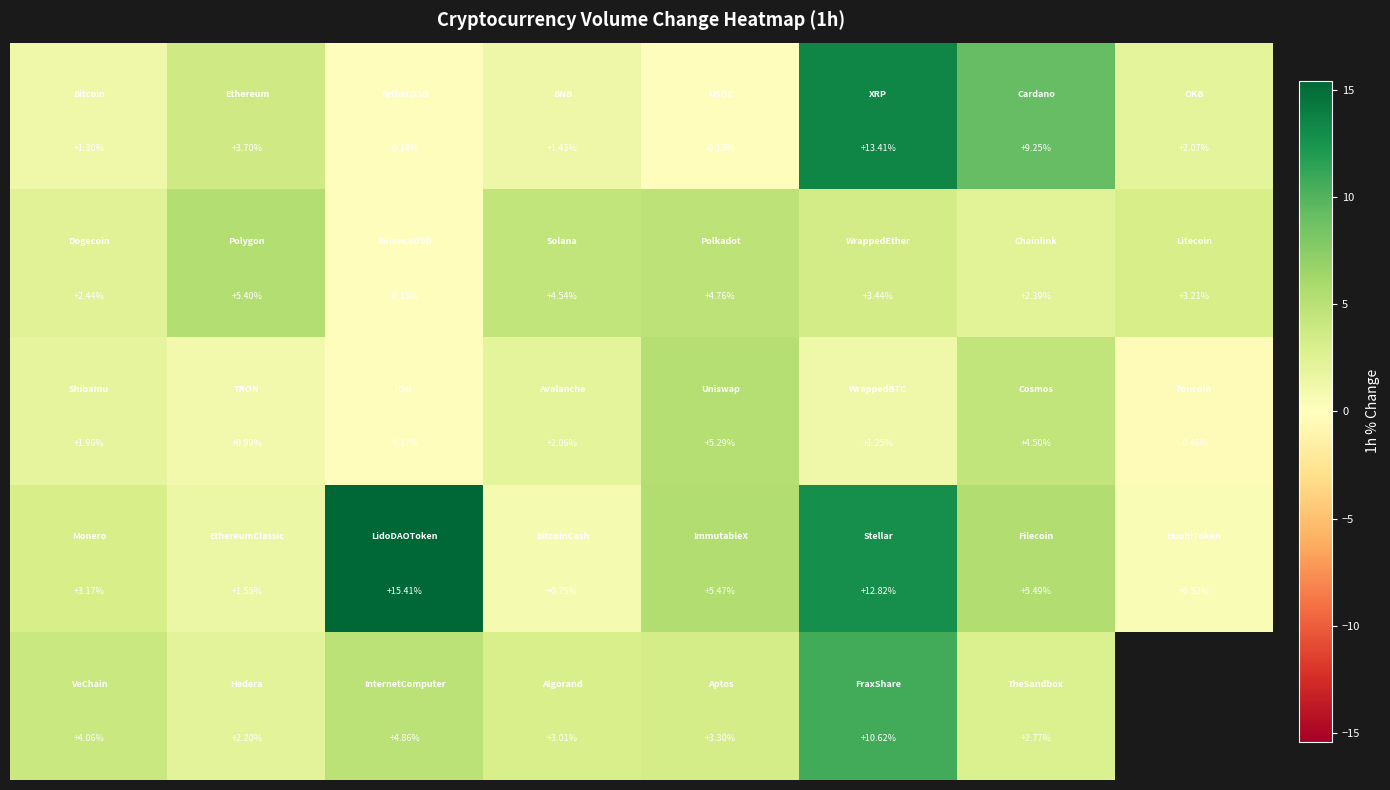

Count the number of categories in the chart.

8